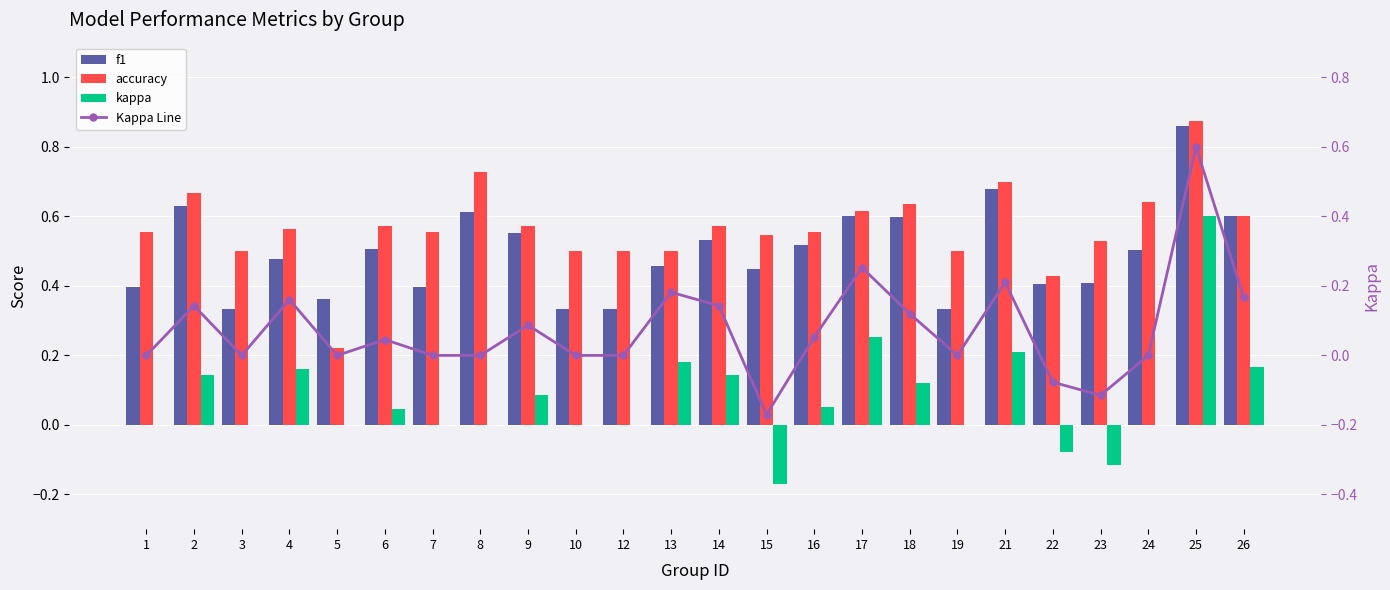

What is the value of the Kappa Line bar at the 2nd from the left?

0.1